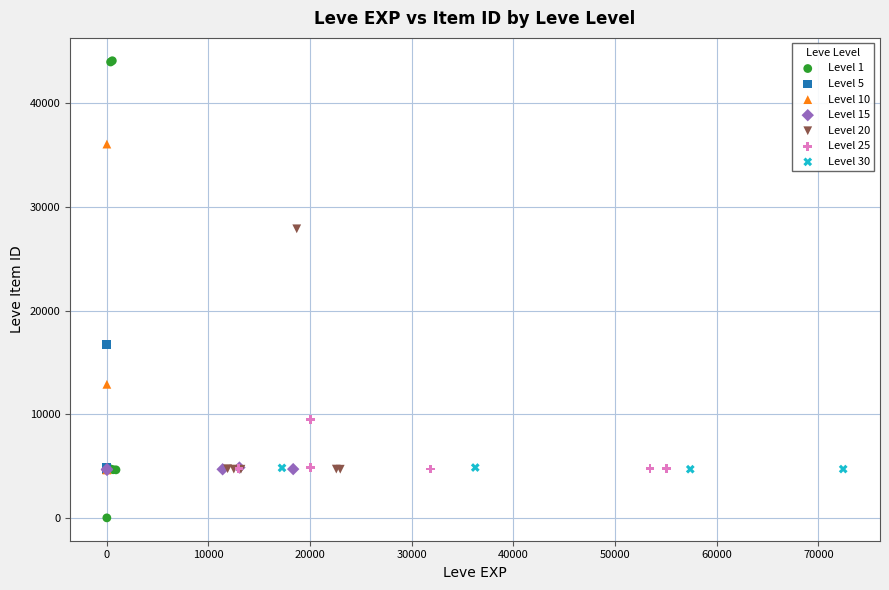

Which series reaches the maximum Y coordinate?

Level 1